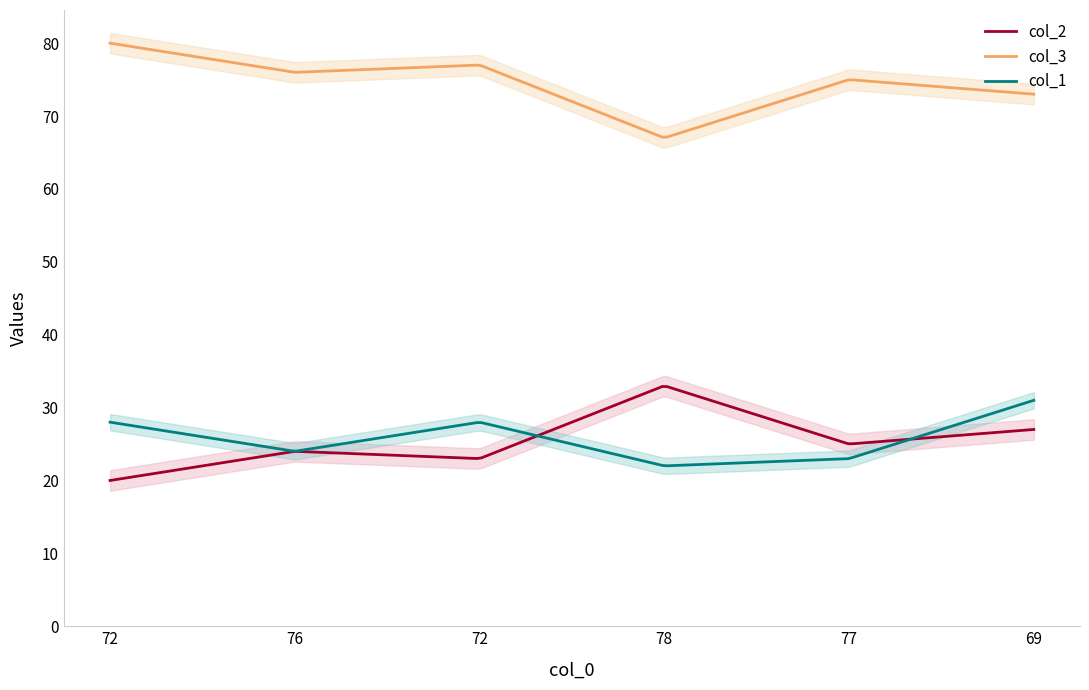

At which label is col_1 closest to 26?

72